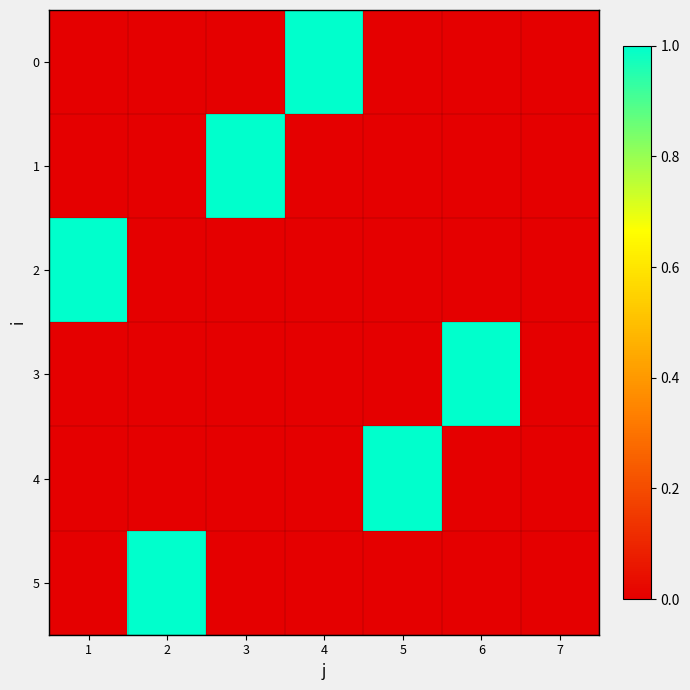

Which category has the lowest value across all series?

1